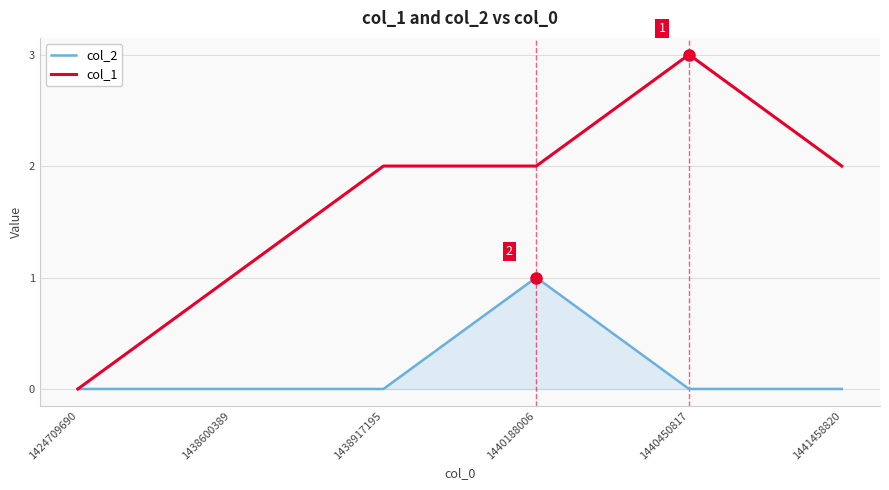

What is the difference between the highest and lowest values at 1440188006?

1